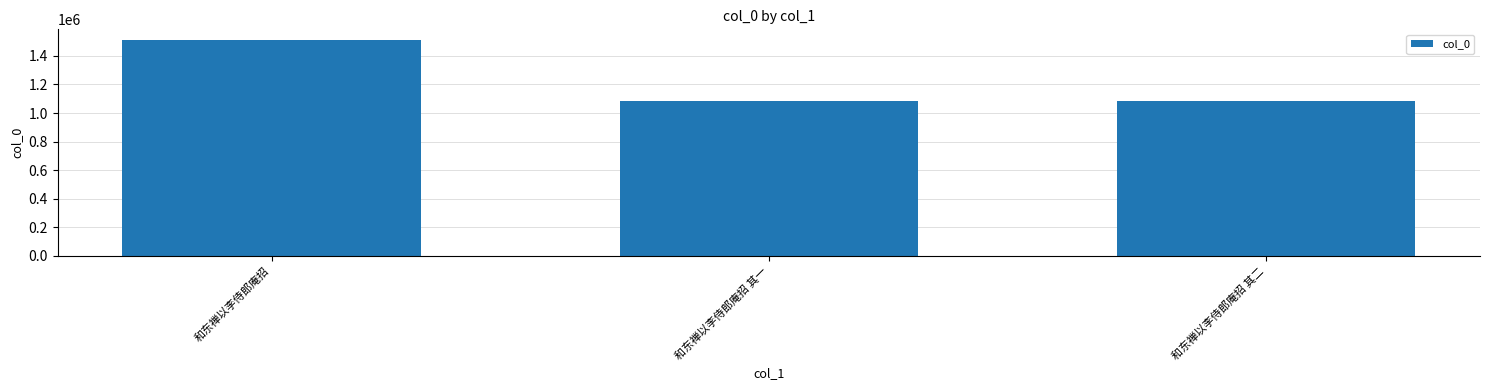

What is the maximum value shown in the chart?

1509875